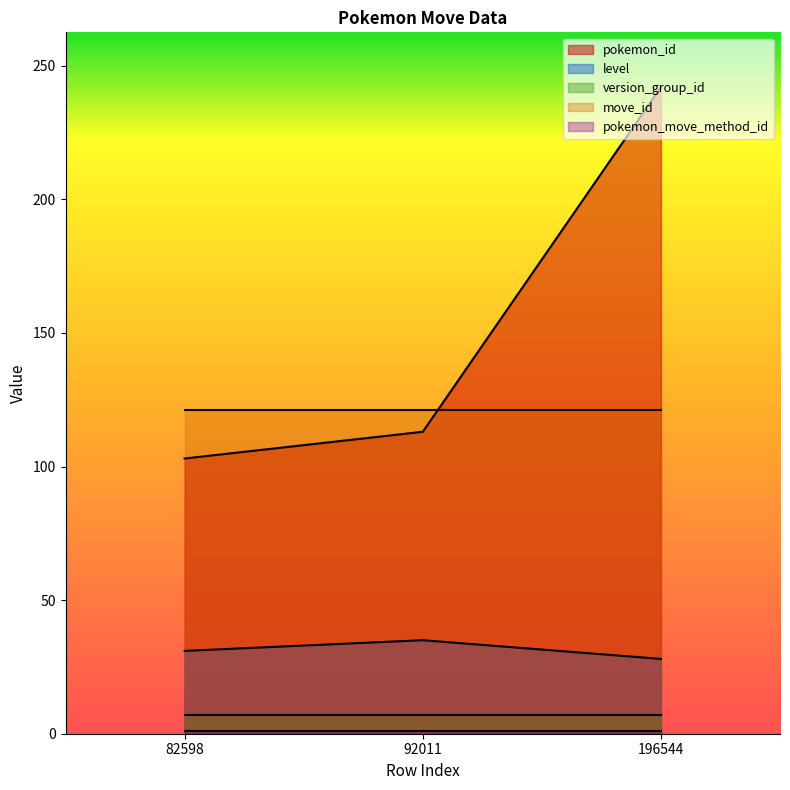

What is the total value across all series at 82598?

263